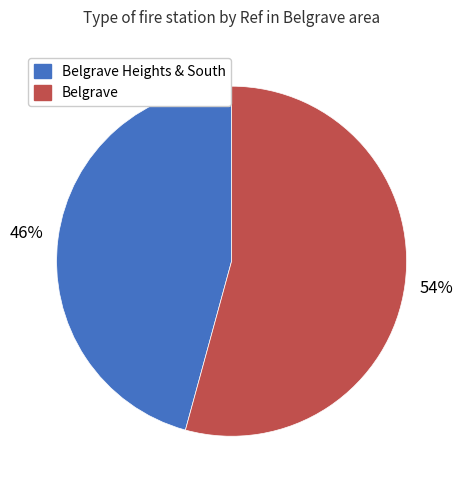

How many segments does this pie chart have?

2